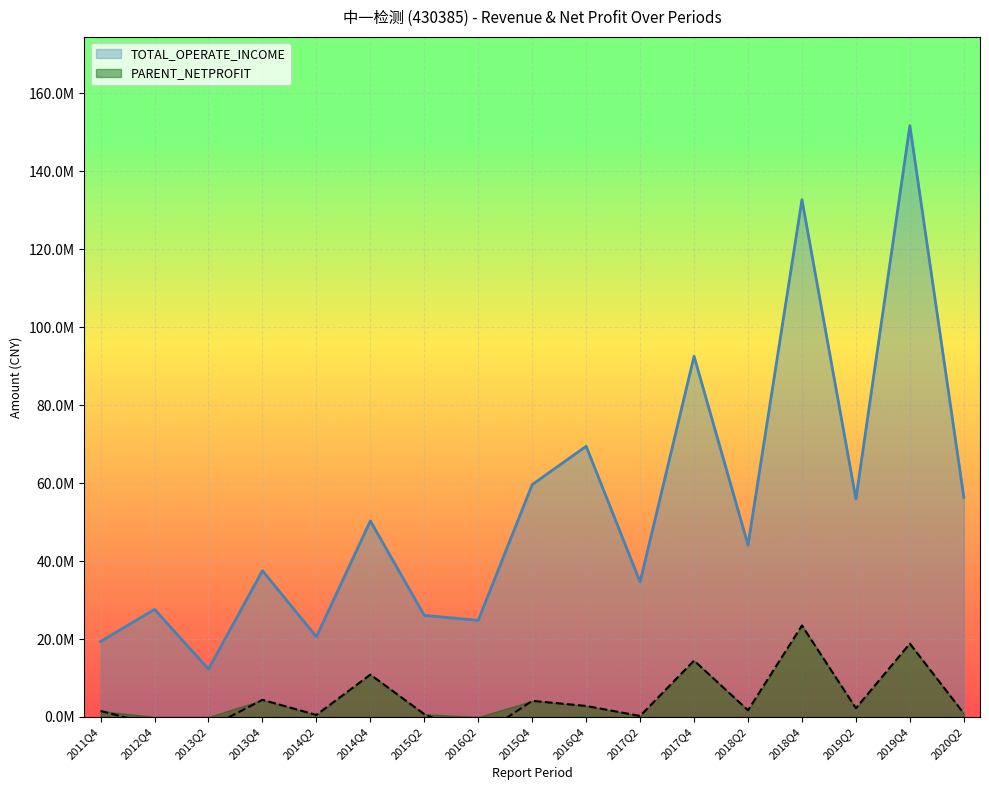

Is it true that PARENT_NETPROFIT equals 1191698.7 at 2020Q2?

False